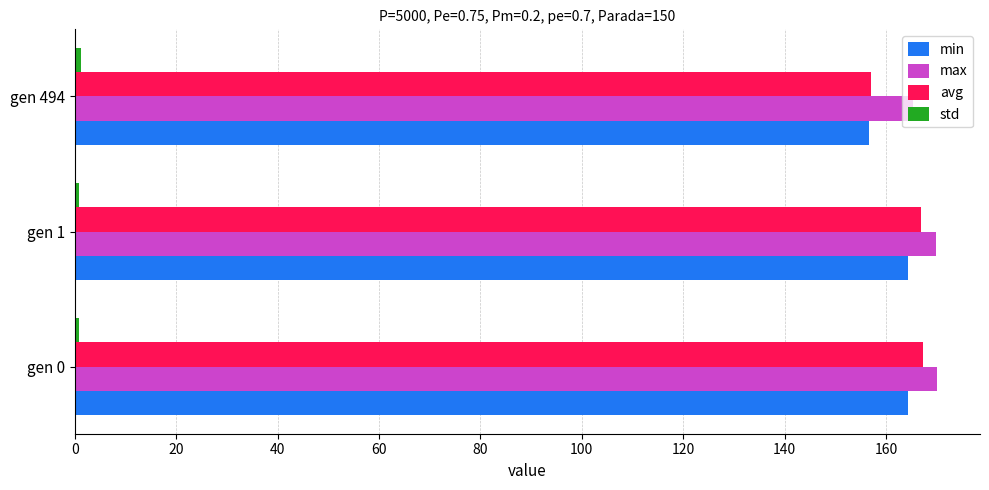

How many data points in max are less than 169?

1